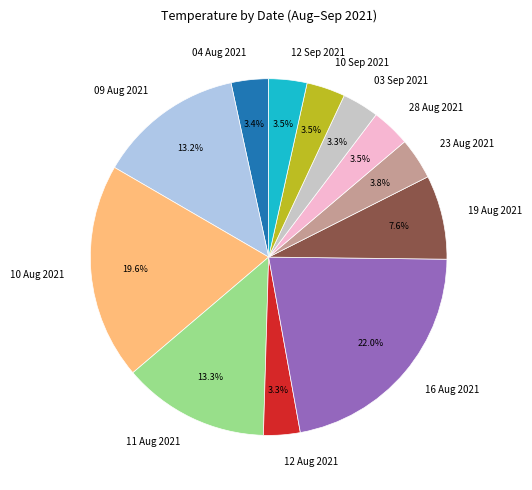

What percentage do 04 Aug 2021 and 19 Aug 2021 together represent?

11.0%